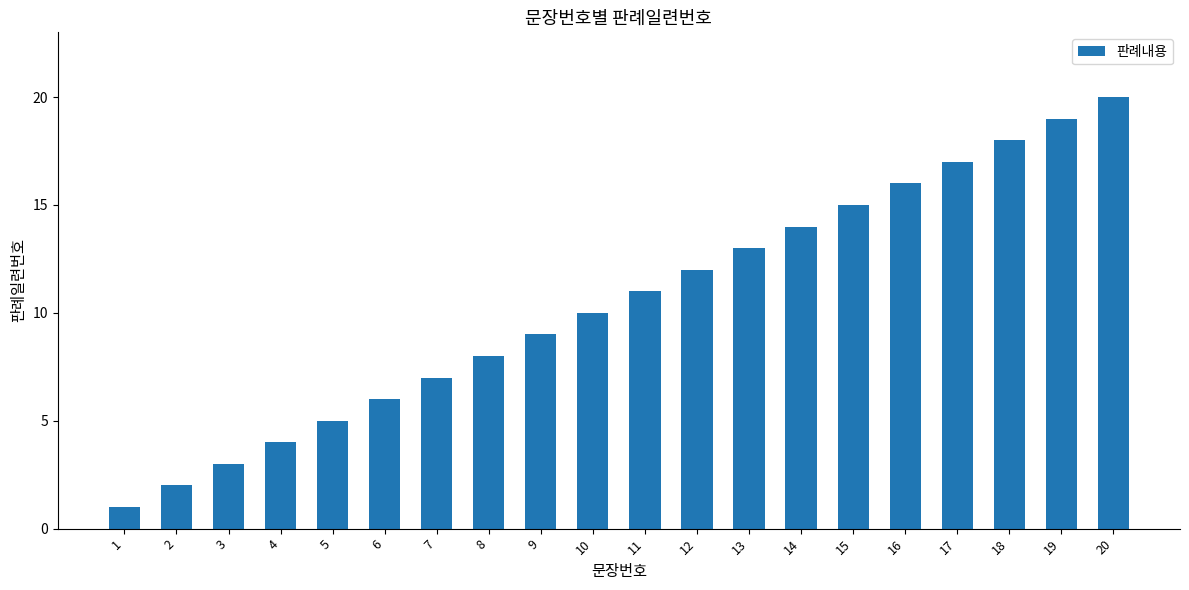

Rank the categories by value from lowest to highest.

1, 2, 3, 4, 5, 6, 7, 8, 9, 10, 11, 12, 13, 14, 15, 16, 17, 18, 19, 20